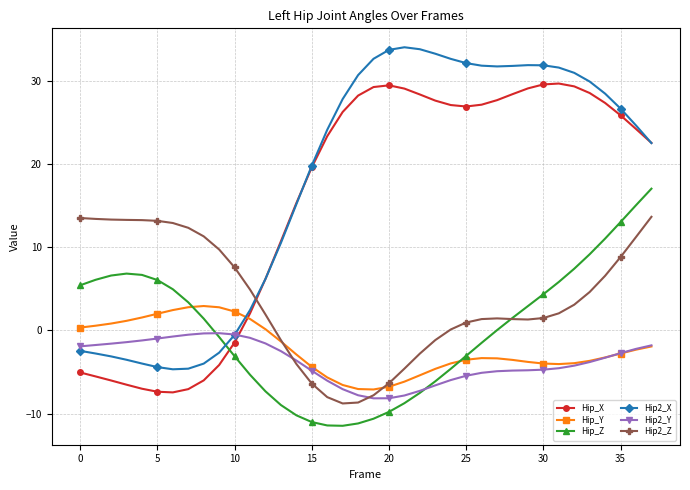

After their last crossing, which series has the higher values: Hip2_X or Hip_Y?

Hip2_X